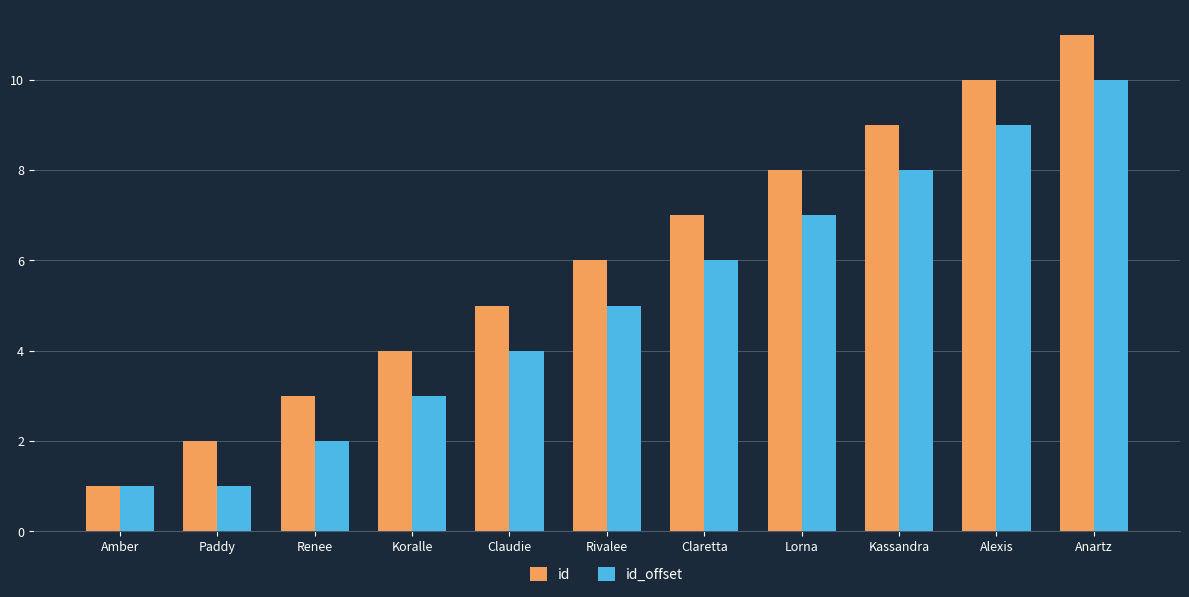

Reading right to left, what are all the values shown in this chart?

id: Anartz=11	Alexis=10	Kassandra=9	Lorna=8	Claretta=7	Rivalee=6	Claudie=5	Koralle=4	Renee=3	Paddy=2	Amber=1
id_offset: Anartz=10	Alexis=9	Kassandra=8	Lorna=7	Claretta=6	Rivalee=5	Claudie=4	Koralle=3	Renee=2	Paddy=1	Amber=1